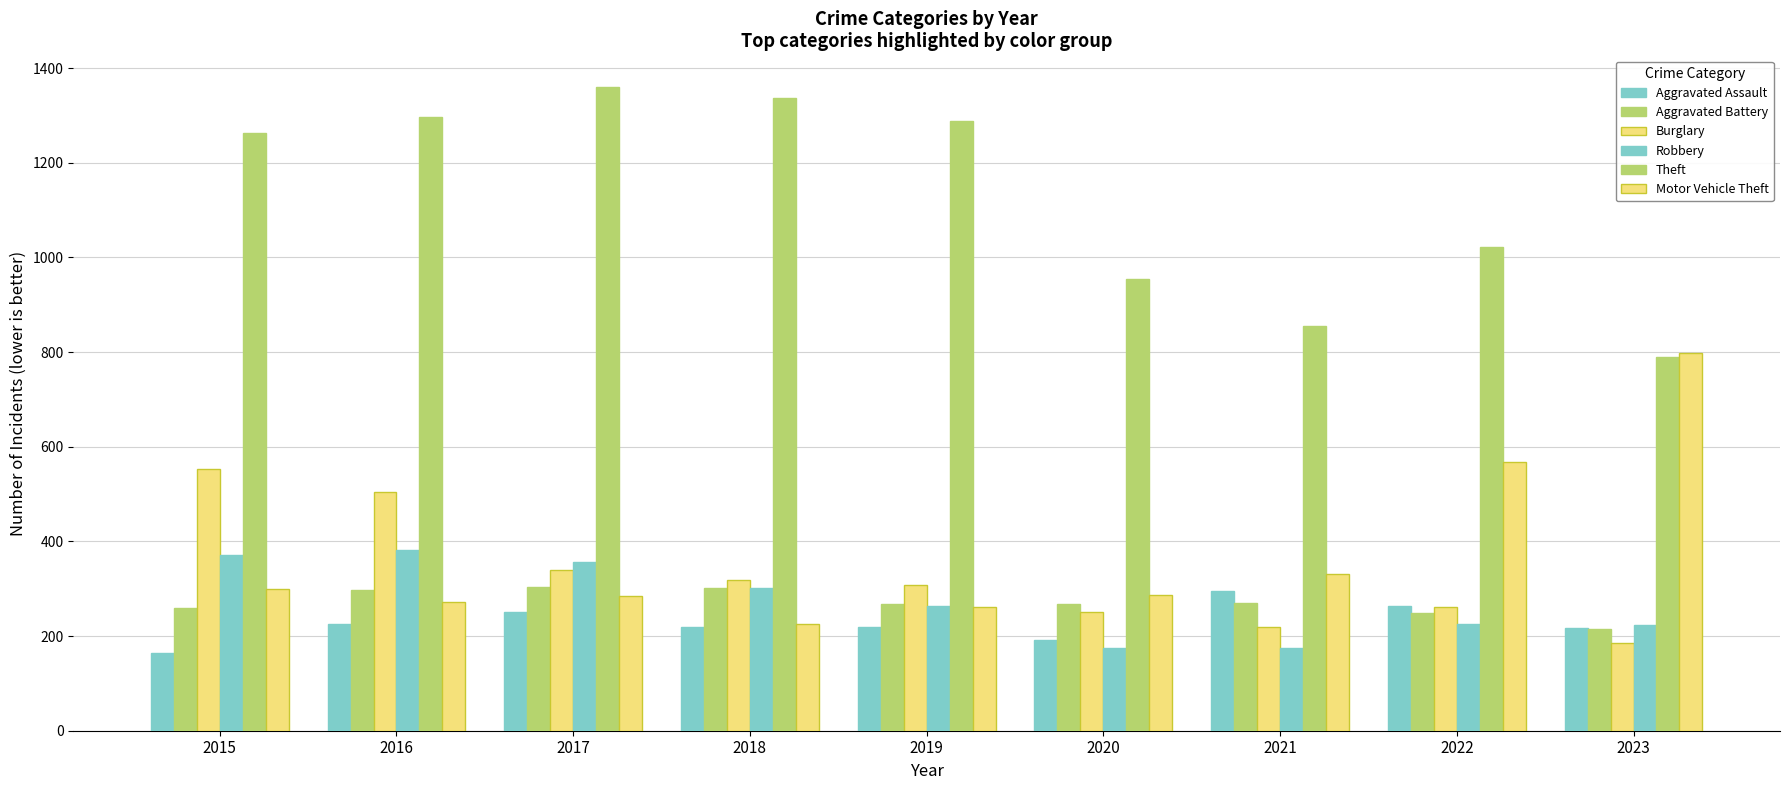

Where is Aggravated Battery nearest to the value 259?

2015